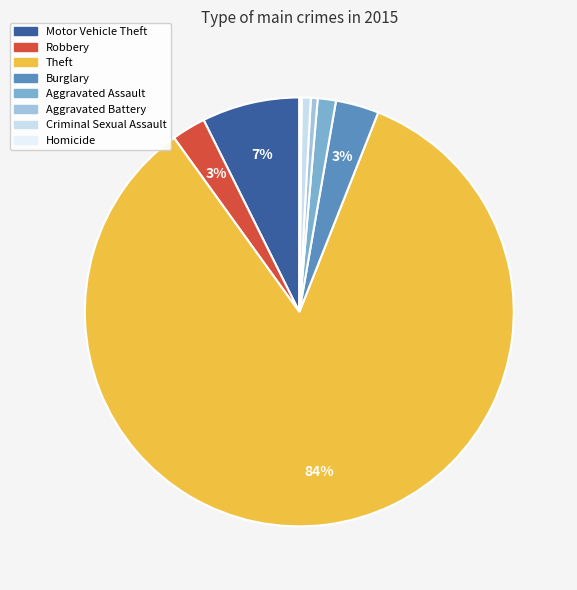

Which has a higher value, Aggravated Battery or Theft?

Theft